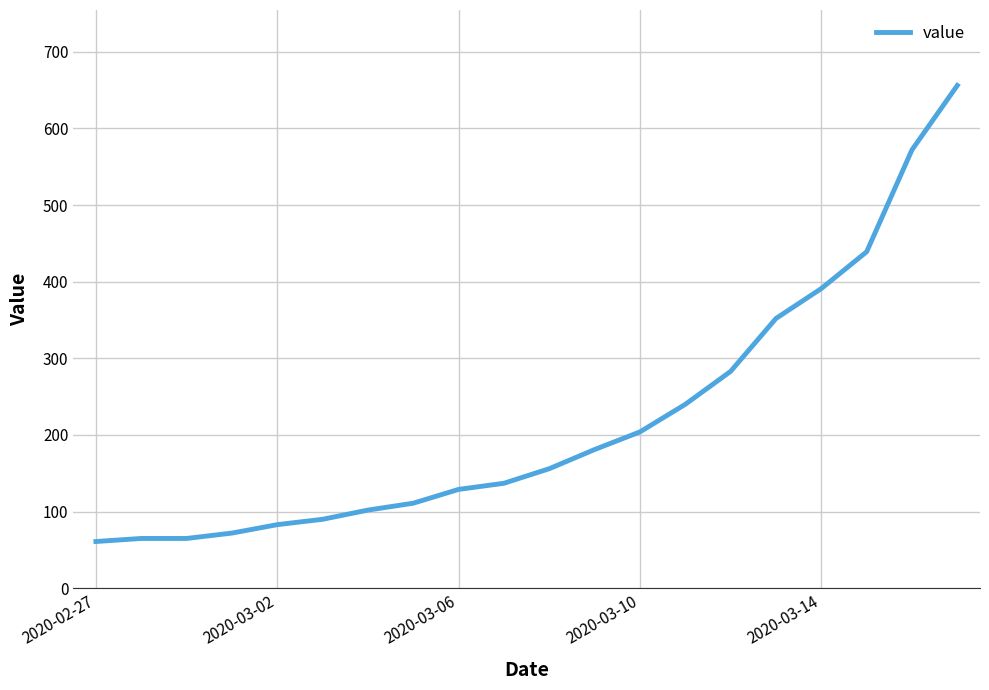

What is the greatest value displayed?

656